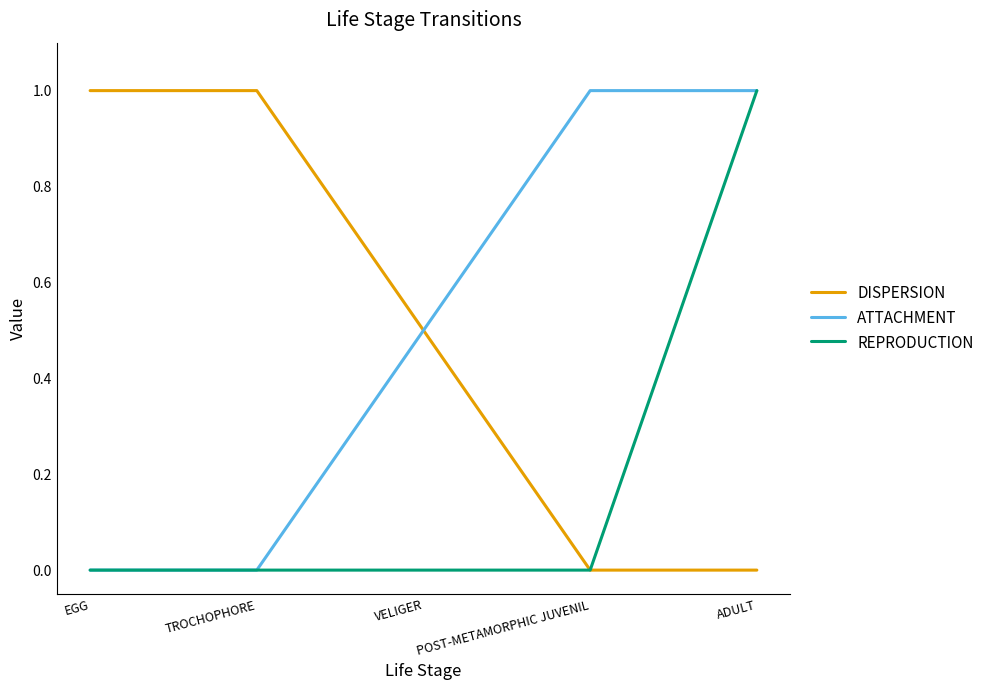

How many DISPERSION values are between 0 and 1?

5